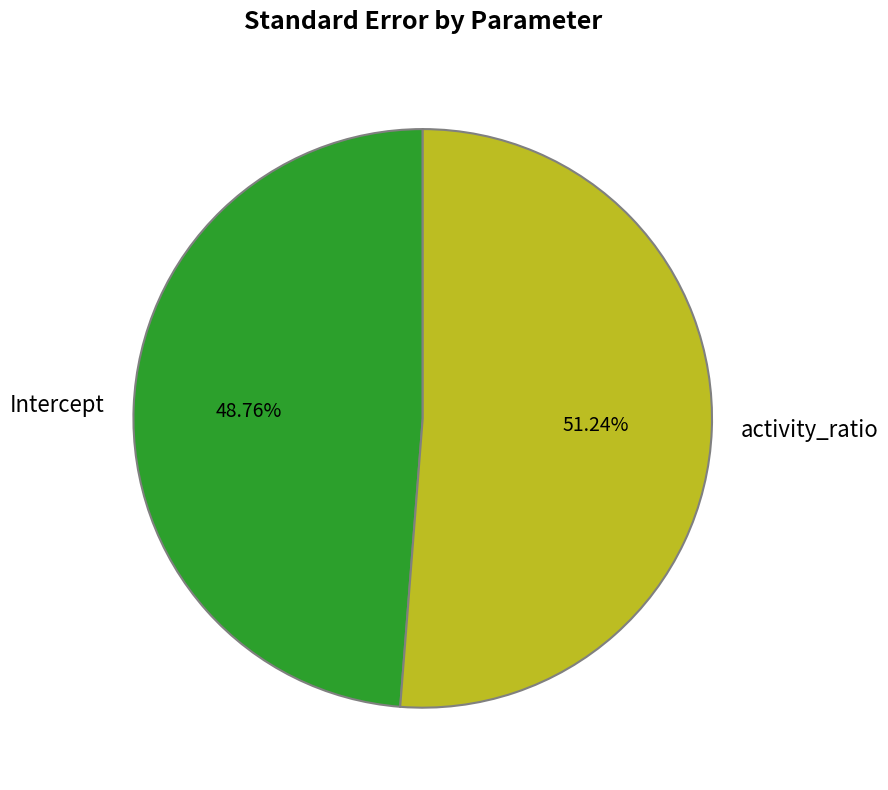

Which has a higher value, Intercept or activity_ratio?

activity_ratio